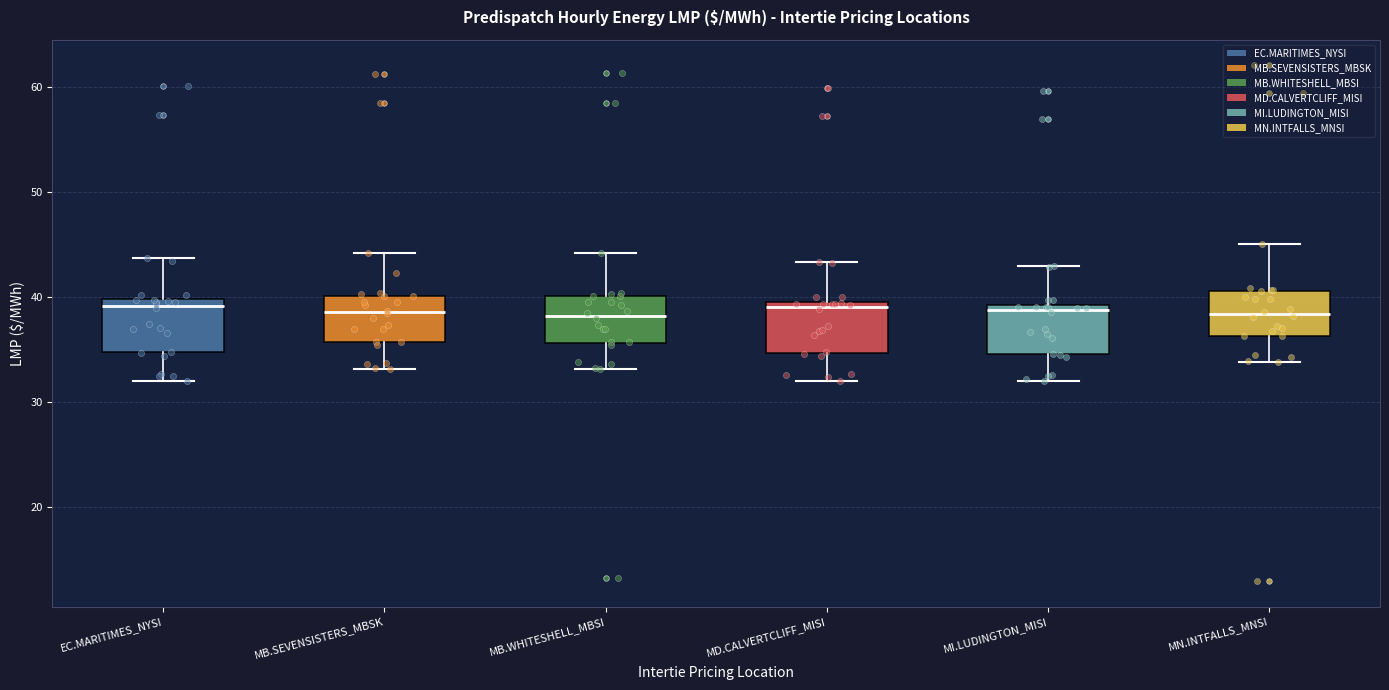

Reading left to right, transcribe this box plot: for each box, give where its median line is, the range the box spans, and where its two whiskers end, as read against the y-axis. The values are not printed on the chart, so give them approximately, as read against the axis.

EC.MARITIMES_NYSI: median 39, box 35 to 40, whiskers 32 to 44
MB.SEVENSISTERS_MBSK: median 39, box 36 to 40, whiskers 33 to 44
MB.WHITESHELL_MBSI: median 38, box 36 to 40, whiskers 33 to 44
MD.CALVERTCLIFF_MISI: median 39, box 35 to 40, whiskers 32 to 43
MI.LUDINGTON_MISI: median 39 (just below the box's upper edge), box 35 to 39, whiskers 32 to 43
MN.INTFALLS_MNSI: median 38, box 36 to 41, whiskers 34 to 45